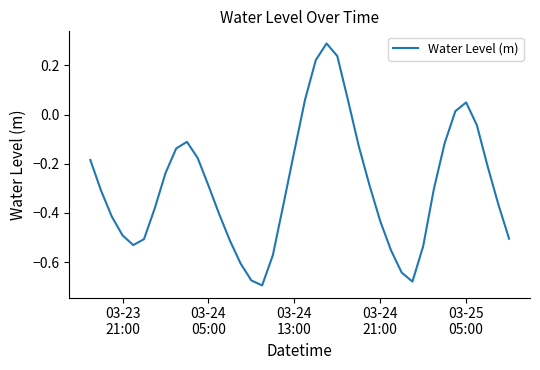

What is the greatest value displayed?

0.3